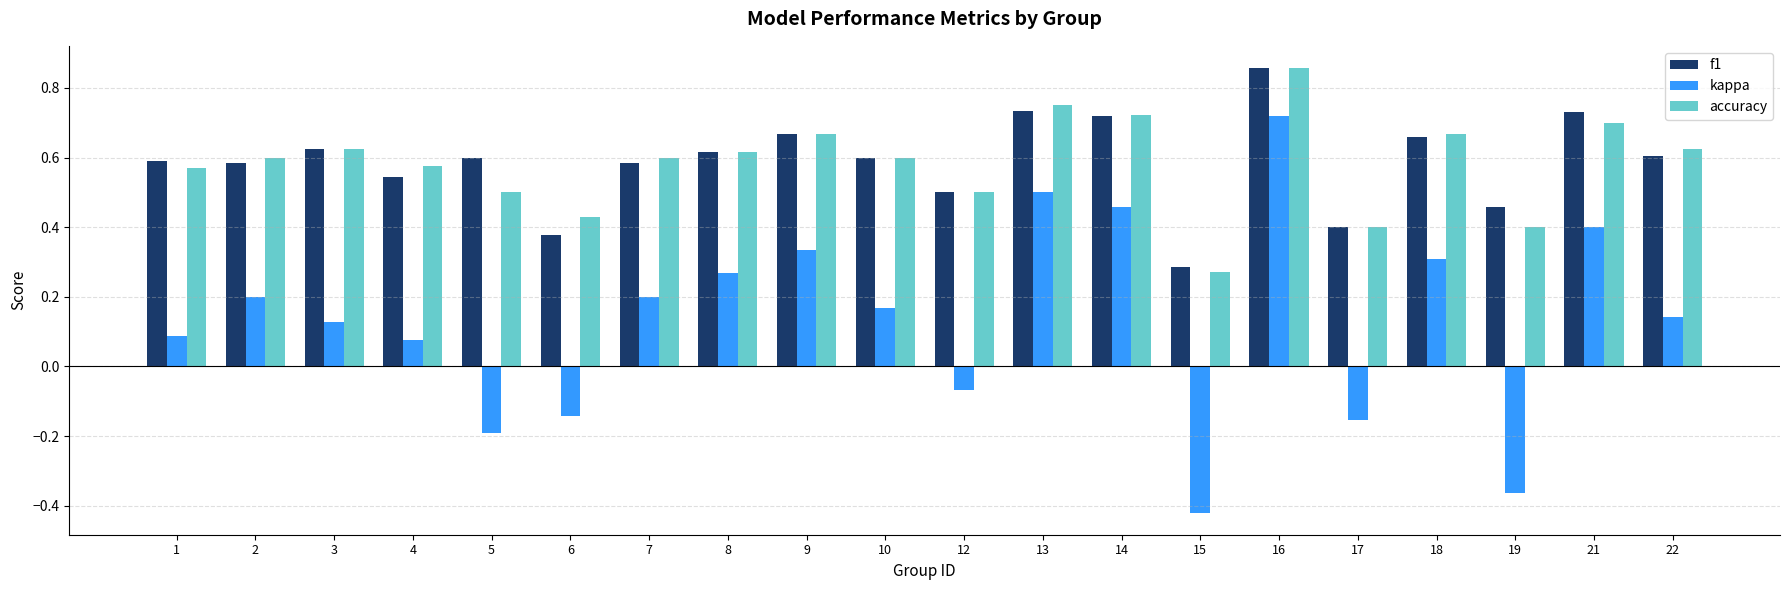

The accuracy series shows 0.7 at 14. True or false?

True